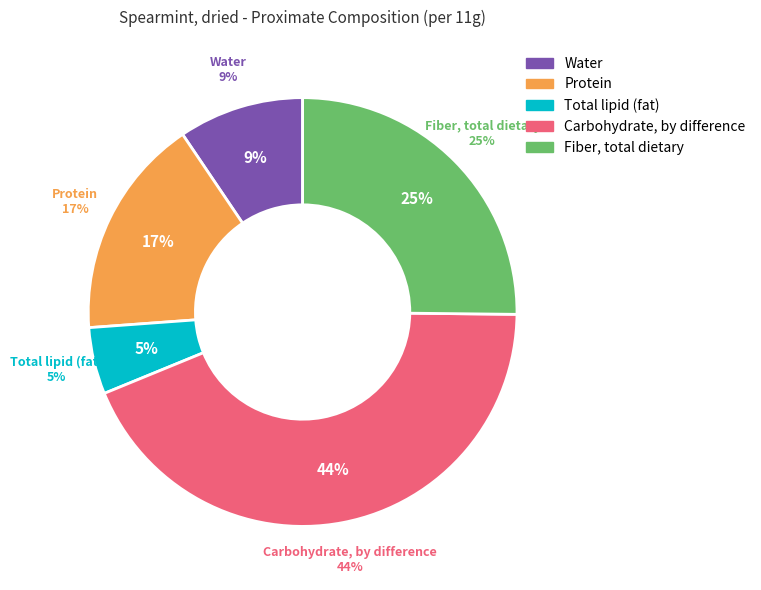

Count the number of slices in the pie.

5